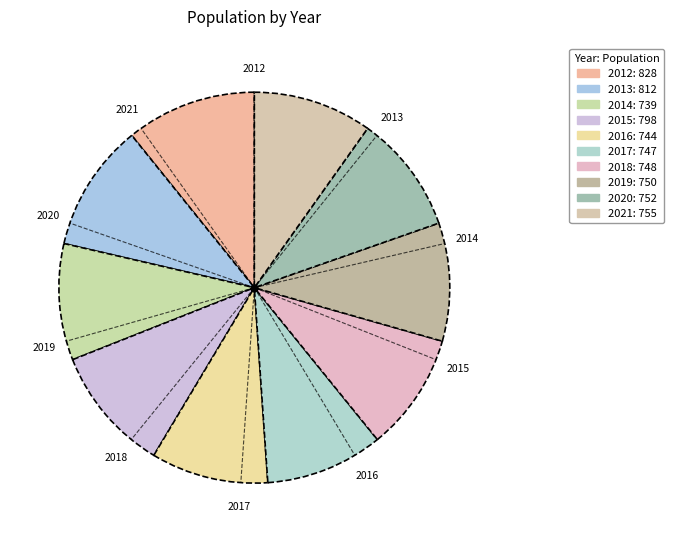

Is there any slice that represents more than half of the pie?

No